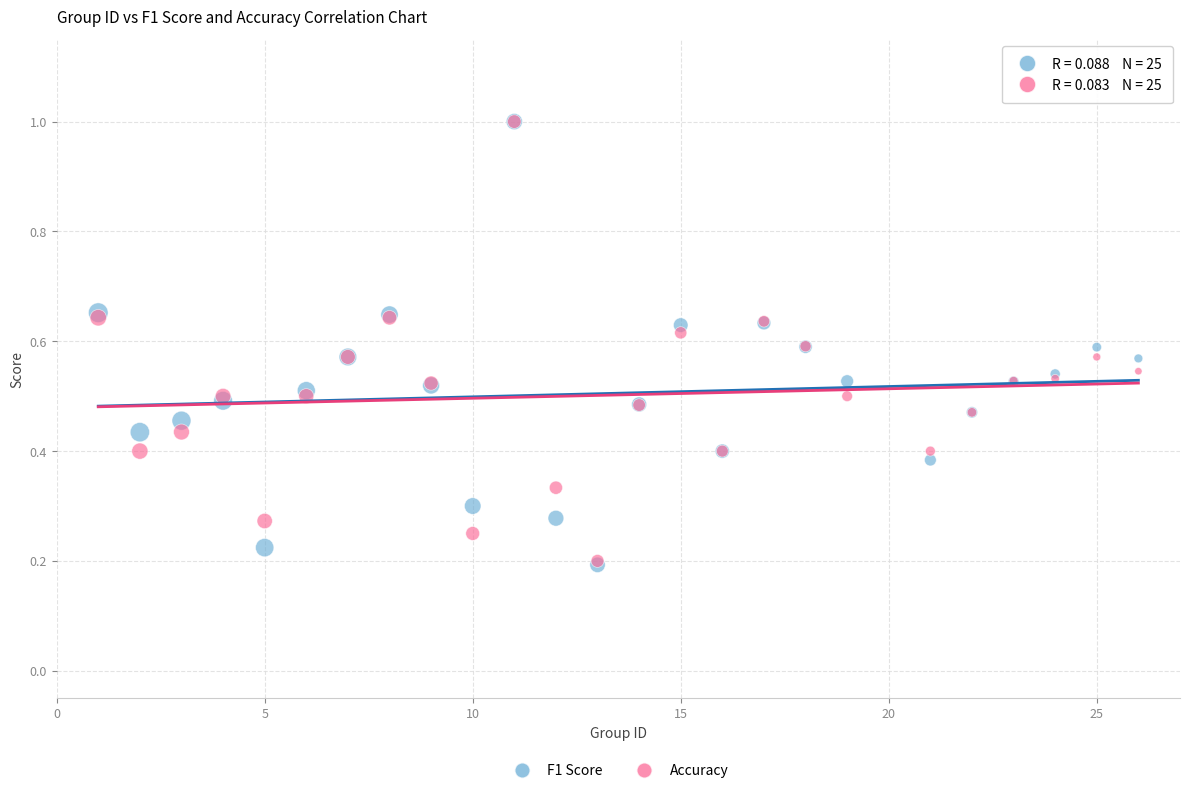

Which series has the widest spread of Y values?

F1 Score